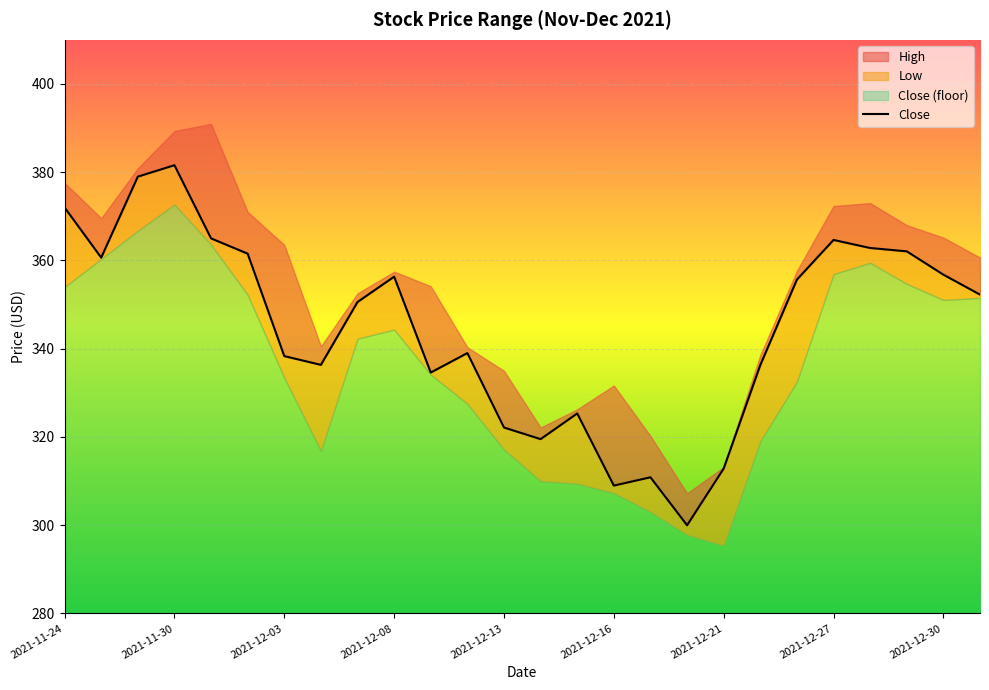

Reading right to left, transcribe all the data shown in this chart.

352.3	356.8	362.1	362.8	364.6	355.7	336.3	312.8	300.0	310.9	309.0	325.3	319.5	322.1	339.0	334.6	356.3	350.6	336.3	338.3	361.5	365.0	381.6	379.0	360.6	372.0